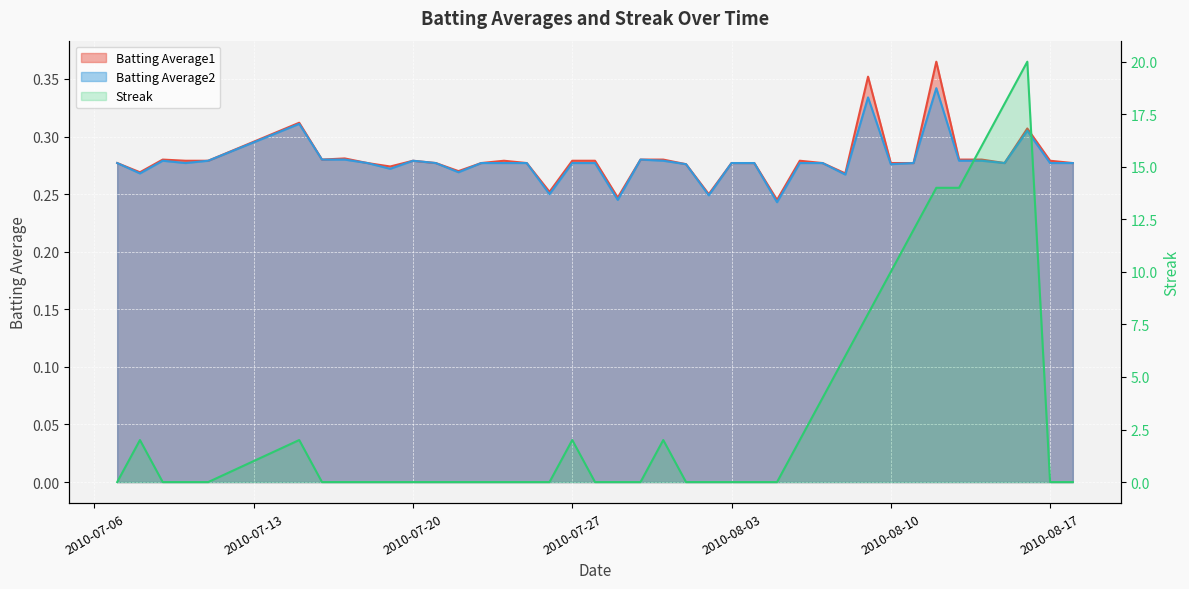

What is the difference between the Streak values at 2010-08-09 and 2010-07-17?

8.0